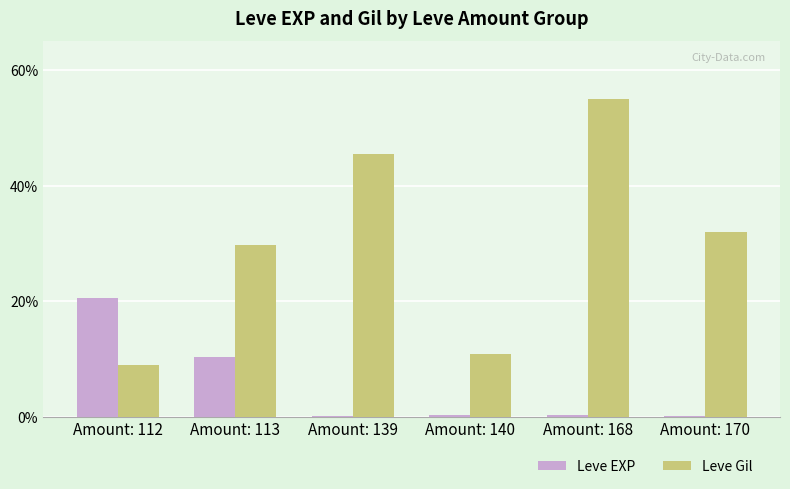

What are all the series names shown in the legend?

Leve EXP, Leve Gil